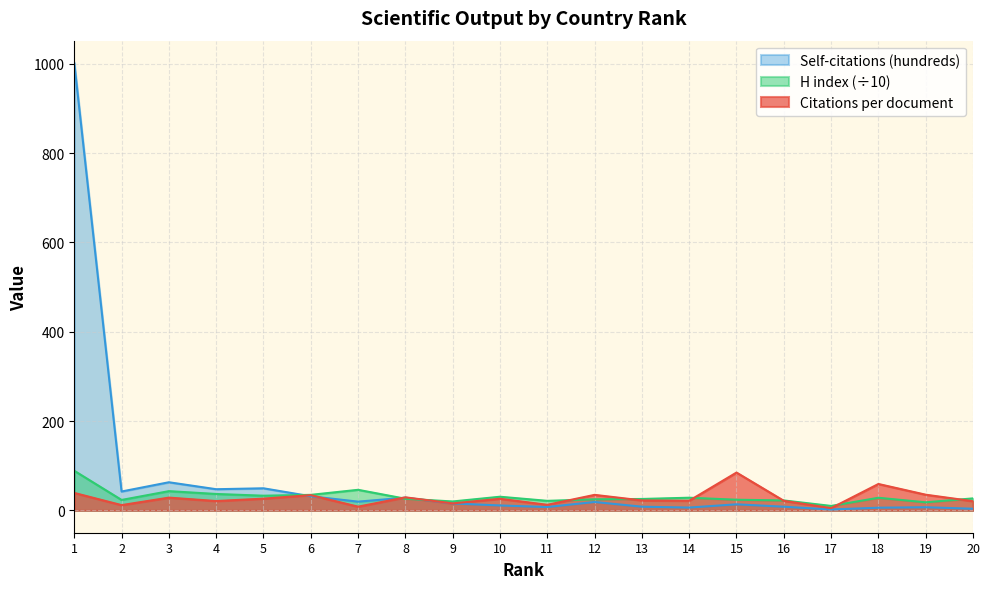

Is it true that Citations per document equals 35.0 at 19?

True